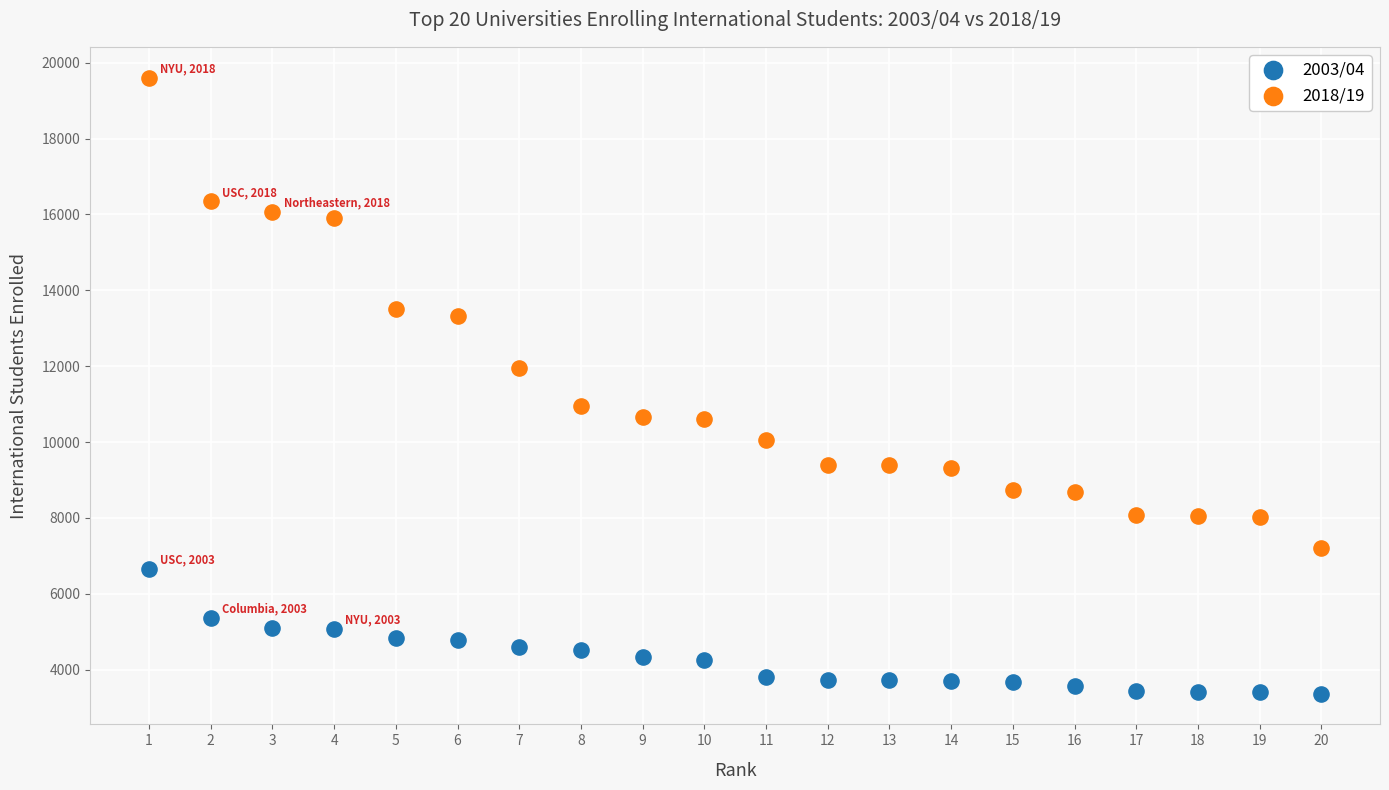

Which series has the widest spread of Y values?

2018/19